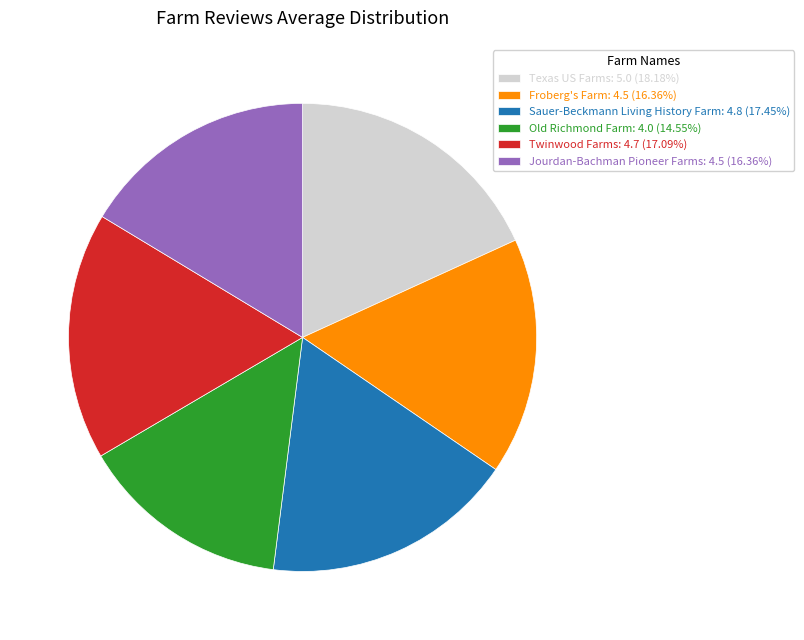

Does Sauer-Beckmann Living History Farm account for over 50% of the chart?

No